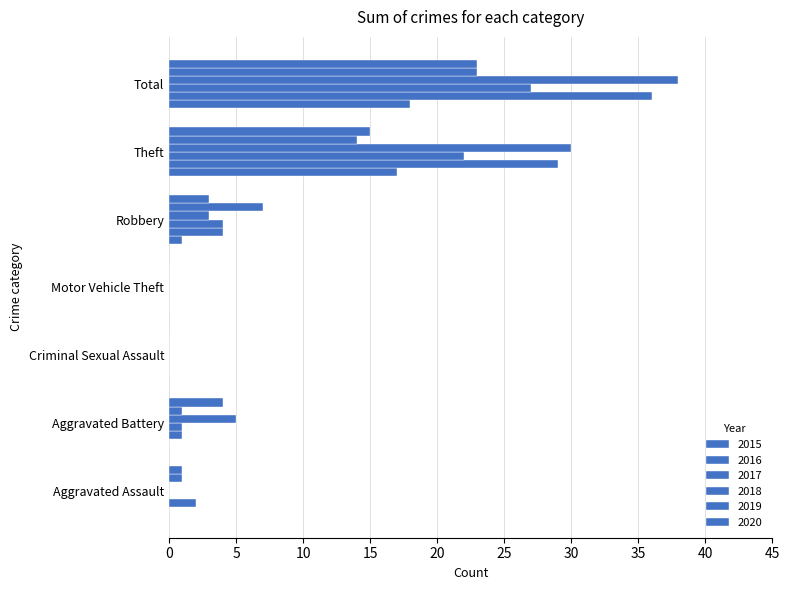

What is the average value of the 2015 series?

5